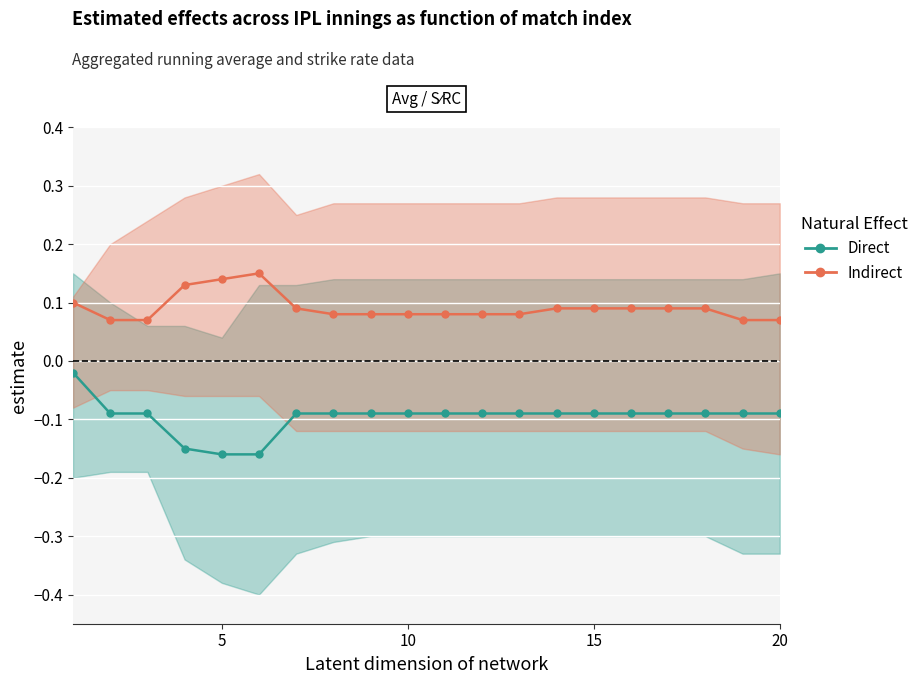

Which series has the widest spread of values?

Direct